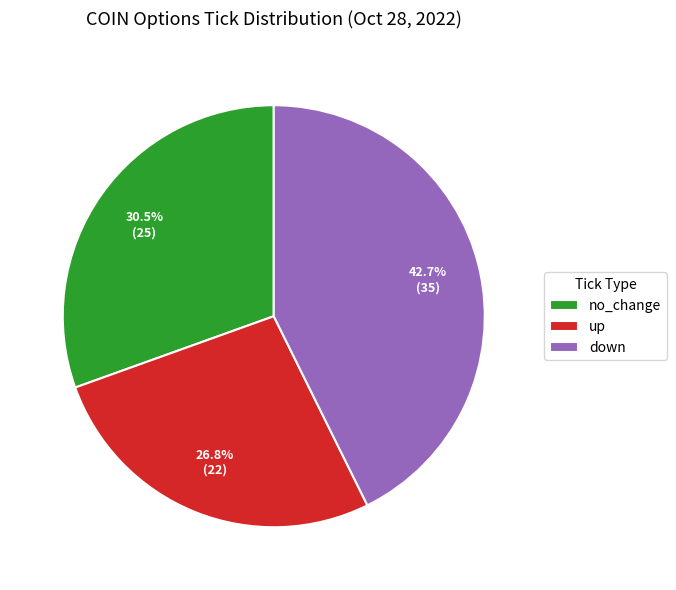

To the nearest percent, what portion does down represent?

43%